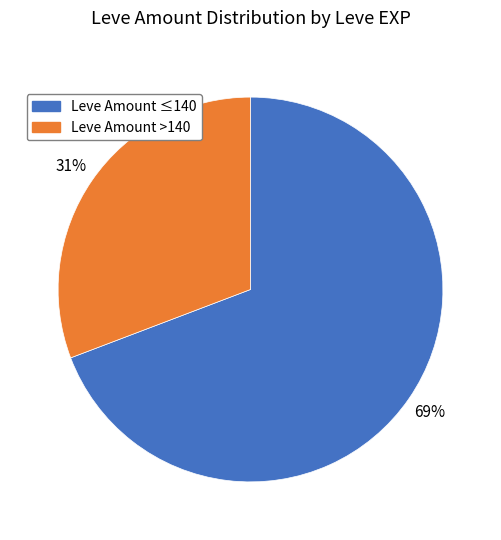

Is there a majority slice in this chart?

Yes